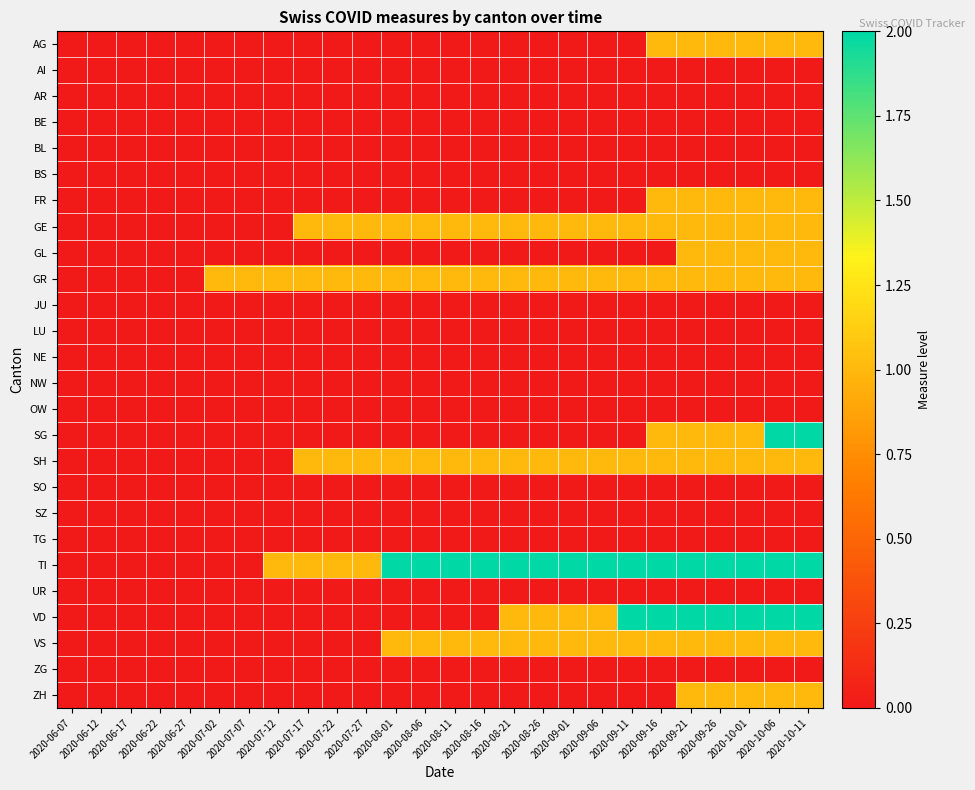

Reading left to right, what are all the values shown in this chart?

AG: 2020-06-07=0	2020-06-12=0	2020-06-17=0	2020-06-22=0	2020-06-27=0	2020-07-02=0	2020-07-07=0	2020-07-12=0	2020-07-17=0	2020-07-22=0	2020-07-27=0	2020-08-01=0	2020-08-06=0	2020-08-11=0	2020-08-16=0	2020-08-21=0	2020-08-26=0	2020-09-01=0	2020-09-06=0	2020-09-11=0	2020-09-16=1	2020-09-21=1	2020-09-26=1	2020-10-01=1	2020-10-06=1	2020-10-11=1
AI: 2020-06-07=0	2020-06-12=0	2020-06-17=0	2020-06-22=0	2020-06-27=0	2020-07-02=0	2020-07-07=0	2020-07-12=0	2020-07-17=0	2020-07-22=0	2020-07-27=0	2020-08-01=0	2020-08-06=0	2020-08-11=0	2020-08-16=0	2020-08-21=0	2020-08-26=0	2020-09-01=0	2020-09-06=0	2020-09-11=0	2020-09-16=0	2020-09-21=0	2020-09-26=0	2020-10-01=0	2020-10-06=0	2020-10-11=0
AR: 2020-06-07=0	2020-06-12=0	2020-06-17=0	2020-06-22=0	2020-06-27=0	2020-07-02=0	2020-07-07=0	2020-07-12=0	2020-07-17=0	2020-07-22=0	2020-07-27=0	2020-08-01=0	2020-08-06=0	2020-08-11=0	2020-08-16=0	2020-08-21=0	2020-08-26=0	2020-09-01=0	2020-09-06=0	2020-09-11=0	2020-09-16=0	2020-09-21=0	2020-09-26=0	2020-10-01=0	2020-10-06=0	2020-10-11=0
BE: 2020-06-07=0	2020-06-12=0	2020-06-17=0	2020-06-22=0	2020-06-27=0	2020-07-02=0	2020-07-07=0	2020-07-12=0	2020-07-17=0	2020-07-22=0	2020-07-27=0	2020-08-01=0	2020-08-06=0	2020-08-11=0	2020-08-16=0	2020-08-21=0	2020-08-26=0	2020-09-01=0	2020-09-06=0	2020-09-11=0	2020-09-16=0	2020-09-21=0	2020-09-26=0	2020-10-01=0	2020-10-06=0	2020-10-11=0
BL: 2020-06-07=0	2020-06-12=0	2020-06-17=0	2020-06-22=0	2020-06-27=0	2020-07-02=0	2020-07-07=0	2020-07-12=0	2020-07-17=0	2020-07-22=0	2020-07-27=0	2020-08-01=0	2020-08-06=0	2020-08-11=0	2020-08-16=0	2020-08-21=0	2020-08-26=0	2020-09-01=0	2020-09-06=0	2020-09-11=0	2020-09-16=0	2020-09-21=0	2020-09-26=0	2020-10-01=0	2020-10-06=0	2020-10-11=0
BS: 2020-06-07=0	2020-06-12=0	2020-06-17=0	2020-06-22=0	2020-06-27=0	2020-07-02=0	2020-07-07=0	2020-07-12=0	2020-07-17=0	2020-07-22=0	2020-07-27=0	2020-08-01=0	2020-08-06=0	2020-08-11=0	2020-08-16=0	2020-08-21=0	2020-08-26=0	2020-09-01=0	2020-09-06=0	2020-09-11=0	2020-09-16=0	2020-09-21=0	2020-09-26=0	2020-10-01=0	2020-10-06=0	2020-10-11=0
FR: 2020-06-07=0	2020-06-12=0	2020-06-17=0	2020-06-22=0	2020-06-27=0	2020-07-02=0	2020-07-07=0	2020-07-12=0	2020-07-17=0	2020-07-22=0	2020-07-27=0	2020-08-01=0	2020-08-06=0	2020-08-11=0	2020-08-16=0	2020-08-21=0	2020-08-26=0	2020-09-01=0	2020-09-06=0	2020-09-11=0	2020-09-16=1	2020-09-21=1	2020-09-26=1	2020-10-01=1	2020-10-06=1	2020-10-11=1
GE: 2020-06-07=0	2020-06-12=0	2020-06-17=0	2020-06-22=0	2020-06-27=0	2020-07-02=0	2020-07-07=0	2020-07-12=0	2020-07-17=1	2020-07-22=1	2020-07-27=1	2020-08-01=1	2020-08-06=1	2020-08-11=1	2020-08-16=1	2020-08-21=1	2020-08-26=1	2020-09-01=1	2020-09-06=1	2020-09-11=1	2020-09-16=1	2020-09-21=1	2020-09-26=1	2020-10-01=1	2020-10-06=1	2020-10-11=1
GL: 2020-06-07=0	2020-06-12=0	2020-06-17=0	2020-06-22=0	2020-06-27=0	2020-07-02=0	2020-07-07=0	2020-07-12=0	2020-07-17=0	2020-07-22=0	2020-07-27=0	2020-08-01=0	2020-08-06=0	2020-08-11=0	2020-08-16=0	2020-08-21=0	2020-08-26=0	2020-09-01=0	2020-09-06=0	2020-09-11=0	2020-09-16=0	2020-09-21=1	2020-09-26=1	2020-10-01=1	2020-10-06=1	2020-10-11=1
GR: 2020-06-07=0	2020-06-12=0	2020-06-17=0	2020-06-22=0	2020-06-27=0	2020-07-02=1	2020-07-07=1	2020-07-12=1	2020-07-17=1	2020-07-22=1	2020-07-27=1	2020-08-01=1	2020-08-06=1	2020-08-11=1	2020-08-16=1	2020-08-21=1	2020-08-26=1	2020-09-01=1	2020-09-06=1	2020-09-11=1	2020-09-16=1	2020-09-21=1	2020-09-26=1	2020-10-01=1	2020-10-06=1	2020-10-11=1
JU: 2020-06-07=0	2020-06-12=0	2020-06-17=0	2020-06-22=0	2020-06-27=0	2020-07-02=0	2020-07-07=0	2020-07-12=0	2020-07-17=0	2020-07-22=0	2020-07-27=0	2020-08-01=0	2020-08-06=0	2020-08-11=0	2020-08-16=0	2020-08-21=0	2020-08-26=0	2020-09-01=0	2020-09-06=0	2020-09-11=0	2020-09-16=0	2020-09-21=0	2020-09-26=0	2020-10-01=0	2020-10-06=0	2020-10-11=0
LU: 2020-06-07=0	2020-06-12=0	2020-06-17=0	2020-06-22=0	2020-06-27=0	2020-07-02=0	2020-07-07=0	2020-07-12=0	2020-07-17=0	2020-07-22=0	2020-07-27=0	2020-08-01=0	2020-08-06=0	2020-08-11=0	2020-08-16=0	2020-08-21=0	2020-08-26=0	2020-09-01=0	2020-09-06=0	2020-09-11=0	2020-09-16=0	2020-09-21=0	2020-09-26=0	2020-10-01=0	2020-10-06=0	2020-10-11=0
NE: 2020-06-07=0	2020-06-12=0	2020-06-17=0	2020-06-22=0	2020-06-27=0	2020-07-02=0	2020-07-07=0	2020-07-12=0	2020-07-17=0	2020-07-22=0	2020-07-27=0	2020-08-01=0	2020-08-06=0	2020-08-11=0	2020-08-16=0	2020-08-21=0	2020-08-26=0	2020-09-01=0	2020-09-06=0	2020-09-11=0	2020-09-16=0	2020-09-21=0	2020-09-26=0	2020-10-01=0	2020-10-06=0	2020-10-11=0
NW: 2020-06-07=0	2020-06-12=0	2020-06-17=0	2020-06-22=0	2020-06-27=0	2020-07-02=0	2020-07-07=0	2020-07-12=0	2020-07-17=0	2020-07-22=0	2020-07-27=0	2020-08-01=0	2020-08-06=0	2020-08-11=0	2020-08-16=0	2020-08-21=0	2020-08-26=0	2020-09-01=0	2020-09-06=0	2020-09-11=0	2020-09-16=0	2020-09-21=0	2020-09-26=0	2020-10-01=0	2020-10-06=0	2020-10-11=0
OW: 2020-06-07=0	2020-06-12=0	2020-06-17=0	2020-06-22=0	2020-06-27=0	2020-07-02=0	2020-07-07=0	2020-07-12=0	2020-07-17=0	2020-07-22=0	2020-07-27=0	2020-08-01=0	2020-08-06=0	2020-08-11=0	2020-08-16=0	2020-08-21=0	2020-08-26=0	2020-09-01=0	2020-09-06=0	2020-09-11=0	2020-09-16=0	2020-09-21=0	2020-09-26=0	2020-10-01=0	2020-10-06=0	2020-10-11=0
SG: 2020-06-07=0	2020-06-12=0	2020-06-17=0	2020-06-22=0	2020-06-27=0	2020-07-02=0	2020-07-07=0	2020-07-12=0	2020-07-17=0	2020-07-22=0	2020-07-27=0	2020-08-01=0	2020-08-06=0	2020-08-11=0	2020-08-16=0	2020-08-21=0	2020-08-26=0	2020-09-01=0	2020-09-06=0	2020-09-11=0	2020-09-16=1	2020-09-21=1	2020-09-26=1	2020-10-01=1	2020-10-06=2	2020-10-11=2
SH: 2020-06-07=0	2020-06-12=0	2020-06-17=0	2020-06-22=0	2020-06-27=0	2020-07-02=0	2020-07-07=0	2020-07-12=0	2020-07-17=1	2020-07-22=1	2020-07-27=1	2020-08-01=1	2020-08-06=1	2020-08-11=1	2020-08-16=1	2020-08-21=1	2020-08-26=1	2020-09-01=1	2020-09-06=1	2020-09-11=1	2020-09-16=1	2020-09-21=1	2020-09-26=1	2020-10-01=1	2020-10-06=1	2020-10-11=1
SO: 2020-06-07=0	2020-06-12=0	2020-06-17=0	2020-06-22=0	2020-06-27=0	2020-07-02=0	2020-07-07=0	2020-07-12=0	2020-07-17=0	2020-07-22=0	2020-07-27=0	2020-08-01=0	2020-08-06=0	2020-08-11=0	2020-08-16=0	2020-08-21=0	2020-08-26=0	2020-09-01=0	2020-09-06=0	2020-09-11=0	2020-09-16=0	2020-09-21=0	2020-09-26=0	2020-10-01=0	2020-10-06=0	2020-10-11=0
SZ: 2020-06-07=0	2020-06-12=0	2020-06-17=0	2020-06-22=0	2020-06-27=0	2020-07-02=0	2020-07-07=0	2020-07-12=0	2020-07-17=0	2020-07-22=0	2020-07-27=0	2020-08-01=0	2020-08-06=0	2020-08-11=0	2020-08-16=0	2020-08-21=0	2020-08-26=0	2020-09-01=0	2020-09-06=0	2020-09-11=0	2020-09-16=0	2020-09-21=0	2020-09-26=0	2020-10-01=0	2020-10-06=0	2020-10-11=0
TG: 2020-06-07=0	2020-06-12=0	2020-06-17=0	2020-06-22=0	2020-06-27=0	2020-07-02=0	2020-07-07=0	2020-07-12=0	2020-07-17=0	2020-07-22=0	2020-07-27=0	2020-08-01=0	2020-08-06=0	2020-08-11=0	2020-08-16=0	2020-08-21=0	2020-08-26=0	2020-09-01=0	2020-09-06=0	2020-09-11=0	2020-09-16=0	2020-09-21=0	2020-09-26=0	2020-10-01=0	2020-10-06=0	2020-10-11=0
TI: 2020-06-07=0	2020-06-12=0	2020-06-17=0	2020-06-22=0	2020-06-27=0	2020-07-02=0	2020-07-07=0	2020-07-12=1	2020-07-17=1	2020-07-22=1	2020-07-27=1	2020-08-01=2	2020-08-06=2	2020-08-11=2	2020-08-16=2	2020-08-21=2	2020-08-26=2	2020-09-01=2	2020-09-06=2	2020-09-11=2	2020-09-16=2	2020-09-21=2	2020-09-26=2	2020-10-01=2	2020-10-06=2	2020-10-11=2
UR: 2020-06-07=0	2020-06-12=0	2020-06-17=0	2020-06-22=0	2020-06-27=0	2020-07-02=0	2020-07-07=0	2020-07-12=0	2020-07-17=0	2020-07-22=0	2020-07-27=0	2020-08-01=0	2020-08-06=0	2020-08-11=0	2020-08-16=0	2020-08-21=0	2020-08-26=0	2020-09-01=0	2020-09-06=0	2020-09-11=0	2020-09-16=0	2020-09-21=0	2020-09-26=0	2020-10-01=0	2020-10-06=0	2020-10-11=0
VD: 2020-06-07=0	2020-06-12=0	2020-06-17=0	2020-06-22=0	2020-06-27=0	2020-07-02=0	2020-07-07=0	2020-07-12=0	2020-07-17=0	2020-07-22=0	2020-07-27=0	2020-08-01=0	2020-08-06=0	2020-08-11=0	2020-08-16=0	2020-08-21=1	2020-08-26=1	2020-09-01=1	2020-09-06=1	2020-09-11=2	2020-09-16=2	2020-09-21=2	2020-09-26=2	2020-10-01=2	2020-10-06=2	2020-10-11=2
VS: 2020-06-07=0	2020-06-12=0	2020-06-17=0	2020-06-22=0	2020-06-27=0	2020-07-02=0	2020-07-07=0	2020-07-12=0	2020-07-17=0	2020-07-22=0	2020-07-27=0	2020-08-01=1	2020-08-06=1	2020-08-11=1	2020-08-16=1	2020-08-21=1	2020-08-26=1	2020-09-01=1	2020-09-06=1	2020-09-11=1	2020-09-16=1	2020-09-21=1	2020-09-26=1	2020-10-01=1	2020-10-06=1	2020-10-11=1
ZG: 2020-06-07=0	2020-06-12=0	2020-06-17=0	2020-06-22=0	2020-06-27=0	2020-07-02=0	2020-07-07=0	2020-07-12=0	2020-07-17=0	2020-07-22=0	2020-07-27=0	2020-08-01=0	2020-08-06=0	2020-08-11=0	2020-08-16=0	2020-08-21=0	2020-08-26=0	2020-09-01=0	2020-09-06=0	2020-09-11=0	2020-09-16=0	2020-09-21=0	2020-09-26=0	2020-10-01=0	2020-10-06=0	2020-10-11=0
ZH: 2020-06-07=0	2020-06-12=0	2020-06-17=0	2020-06-22=0	2020-06-27=0	2020-07-02=0	2020-07-07=0	2020-07-12=0	2020-07-17=0	2020-07-22=0	2020-07-27=0	2020-08-01=0	2020-08-06=0	2020-08-11=0	2020-08-16=0	2020-08-21=0	2020-08-26=0	2020-09-01=0	2020-09-06=0	2020-09-11=0	2020-09-16=0	2020-09-21=1	2020-09-26=1	2020-10-01=1	2020-10-06=1	2020-10-11=1